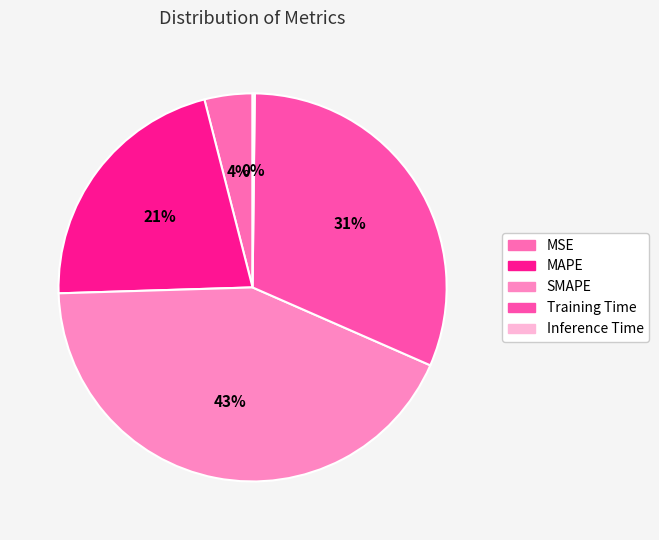

True or false: MAPE accounts for 21% of the total.

True